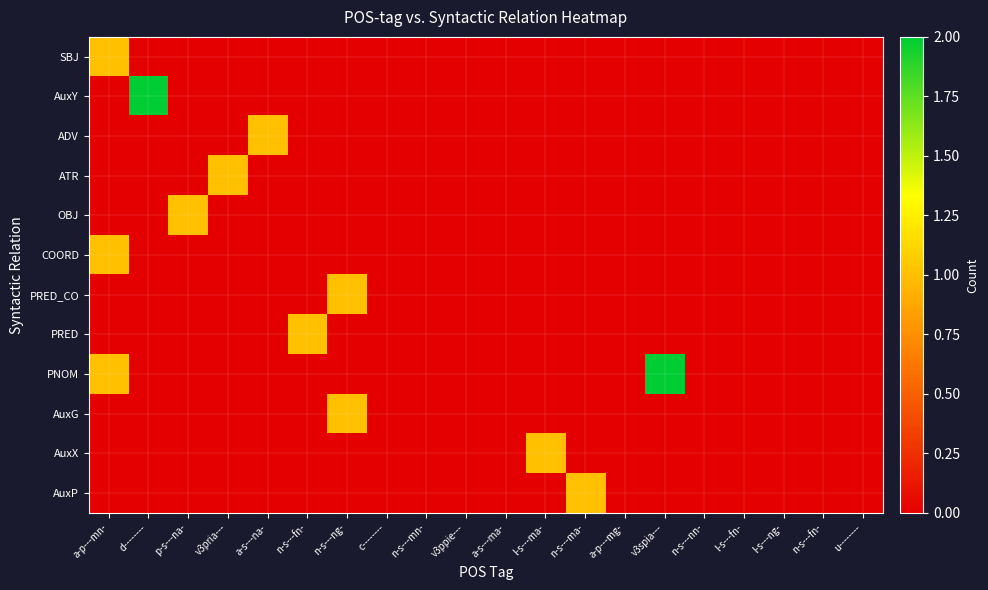

Which series changed the most between n-s---ma- and a-p---mg-?

AuxP